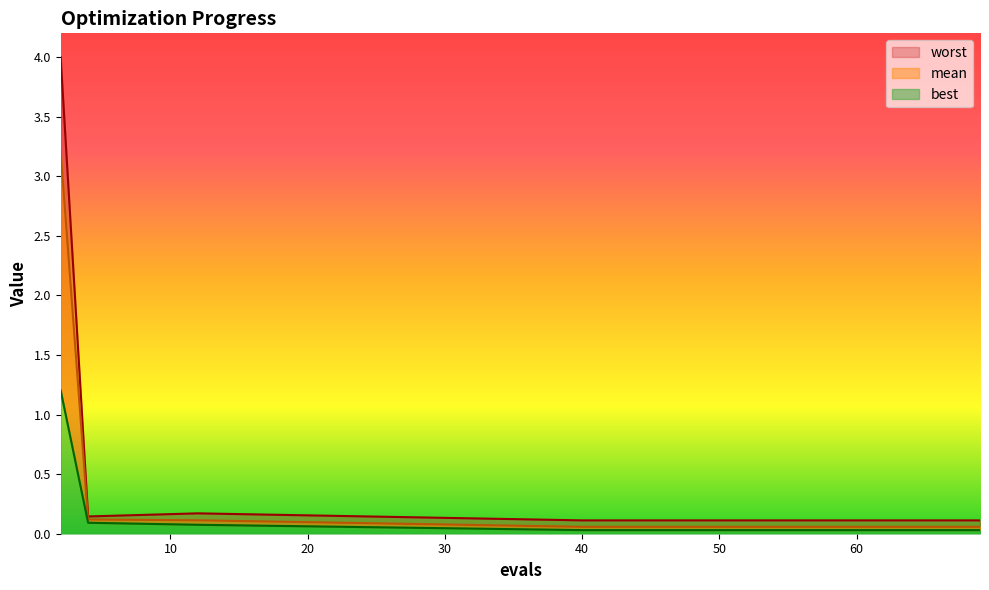

Does the chart display data point markers on the line(s)?

No